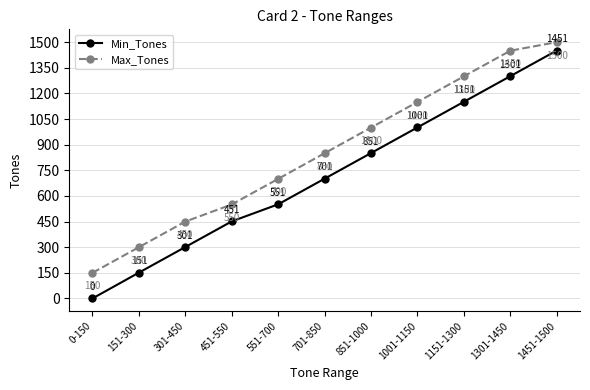

True or false: Max_Tones and Min_Tones cross at least once.

False